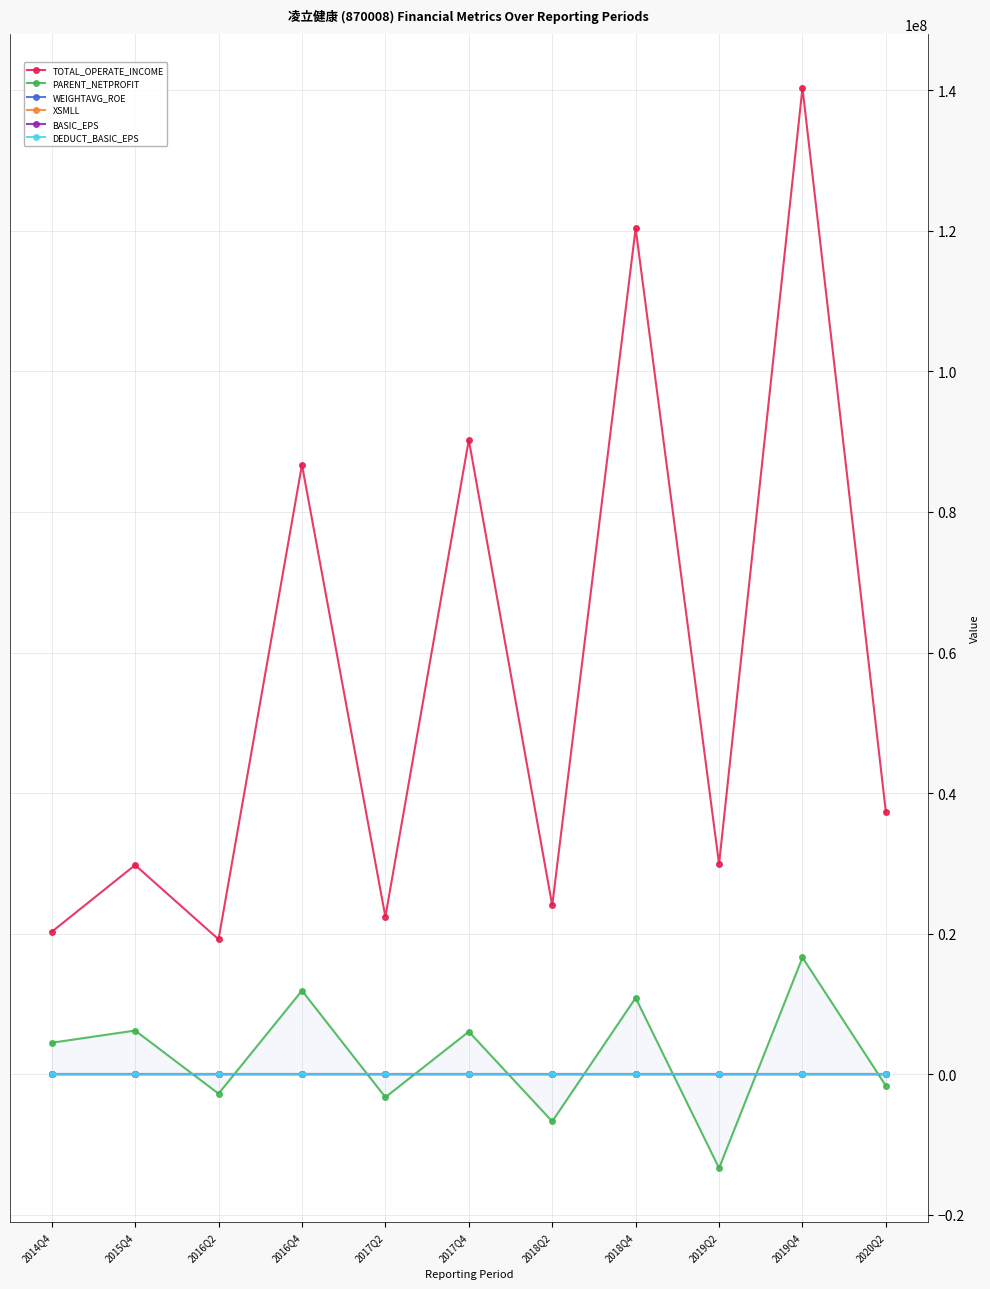

What is the highest value of the XSMLL series?

59.4